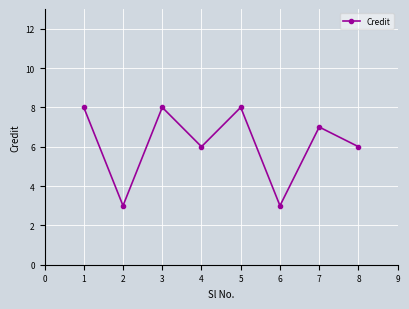

Reading left to right, list all the values displayed in this chart.

8	3	8	6	8	3	7	6